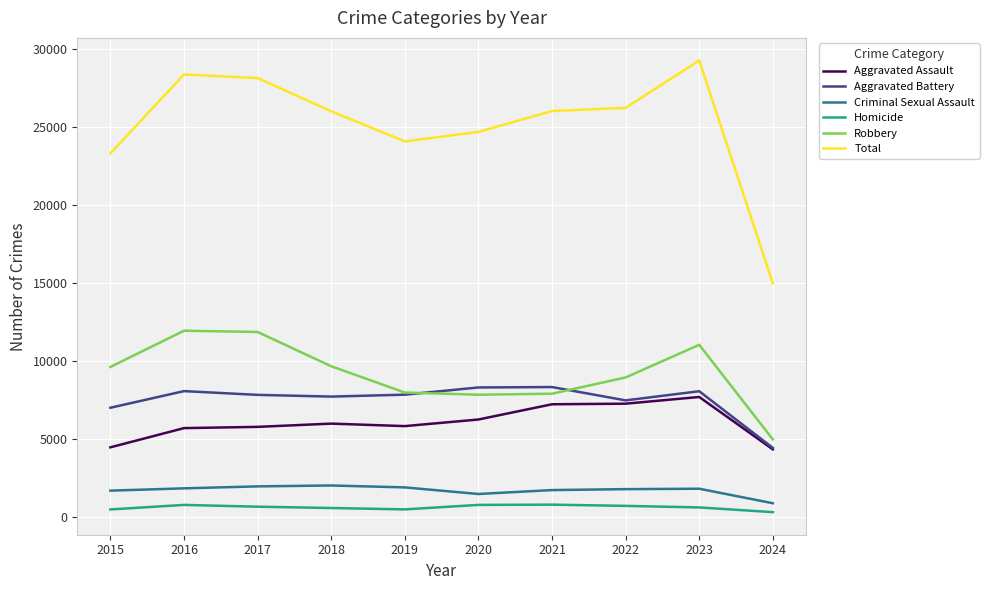

True or false: Aggravated Assault and Total intersect in this chart.

False